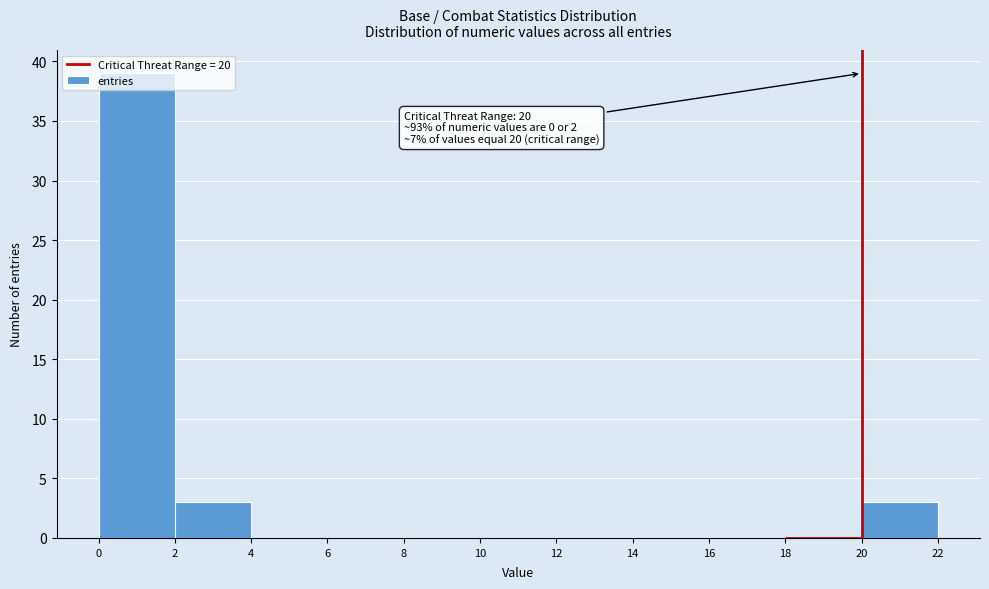

Which range on the x-axis has the tallest bar?

0 to 2